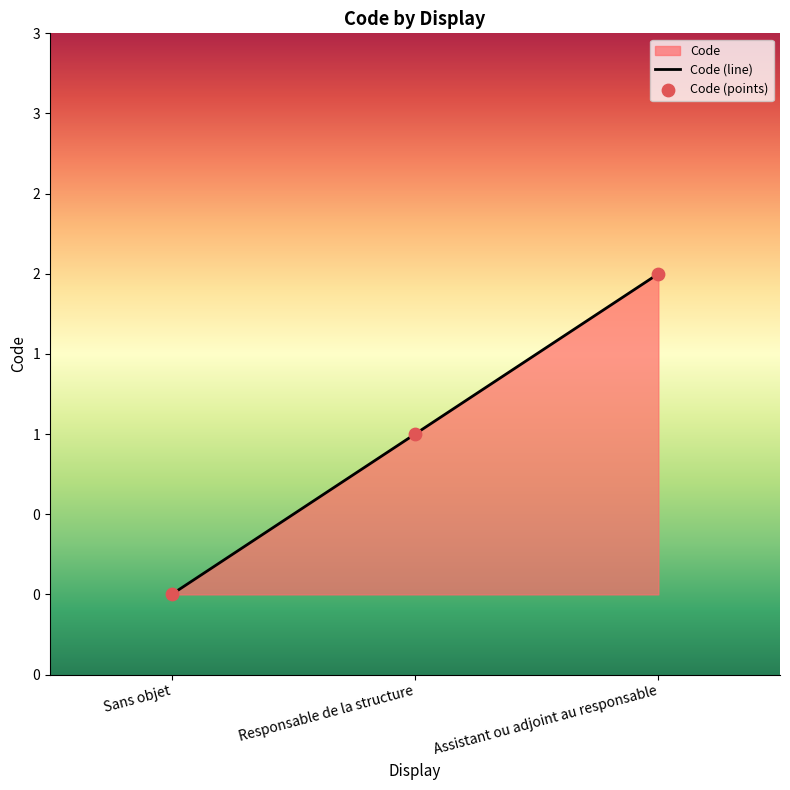

Between Sans objet and Assistant ou adjoint au responsable, which is larger?

Assistant ou adjoint au responsable